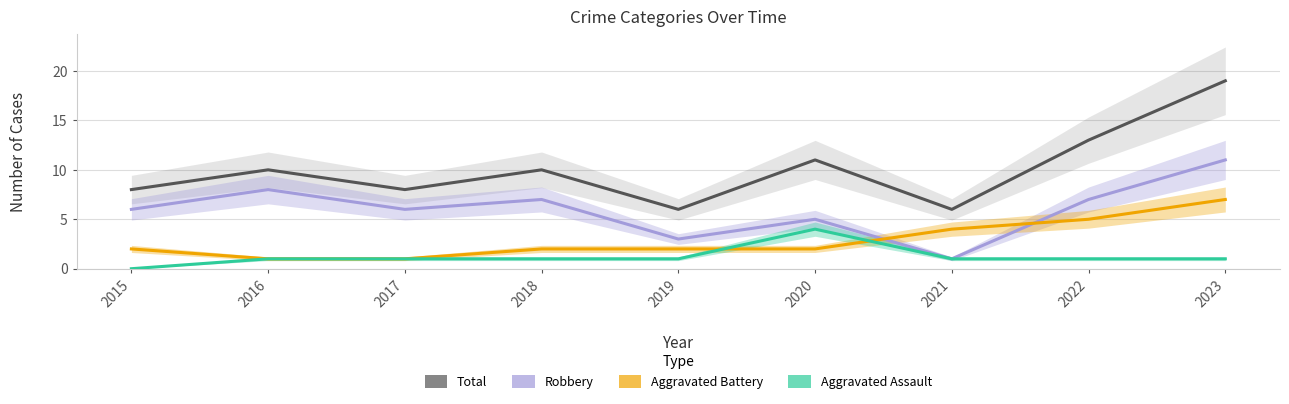

Reading left to right, what are all the values shown in this chart?

Total: 8	10	8	10	6	11	6	13	19
Robbery: 6	8	6	7	3	5	1	7	11
Aggravated Battery: 2	1	1	2	2	2	4	5	7
Aggravated Assault: 0	1	1	1	1	4	1	1	1